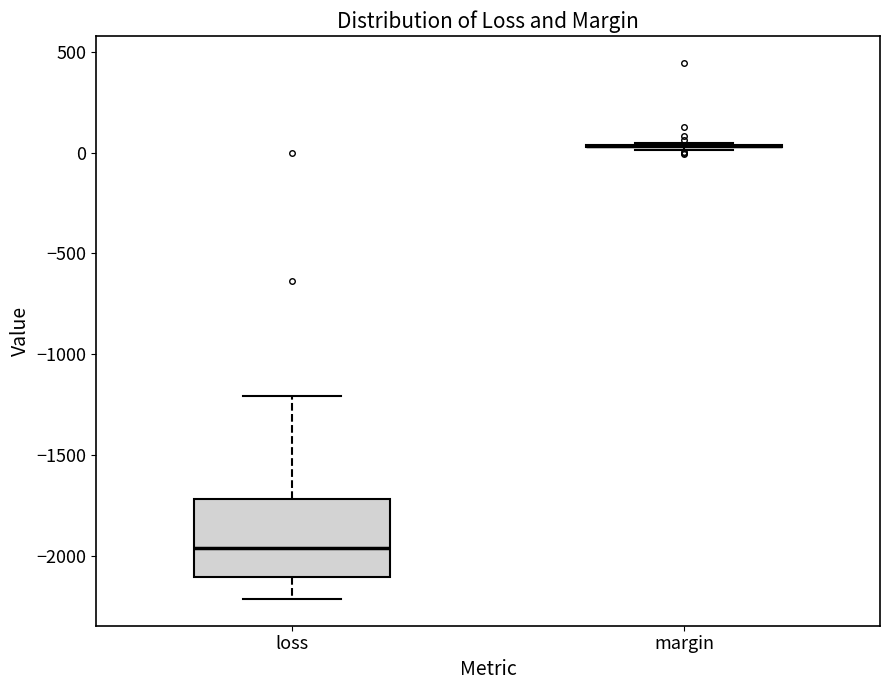

Reading left to right, transcribe this box plot: for each box, give where its median line is, the range the box spans, and where its two whiskers end, as read against the y-axis. The values are not printed on the chart, so give them approximately, as read against the axis.

loss: median -1950, box -2100 to -1700, whiskers -2200 to -1200
margin: box collapsed to a line at 50, whiskers 0 to 50